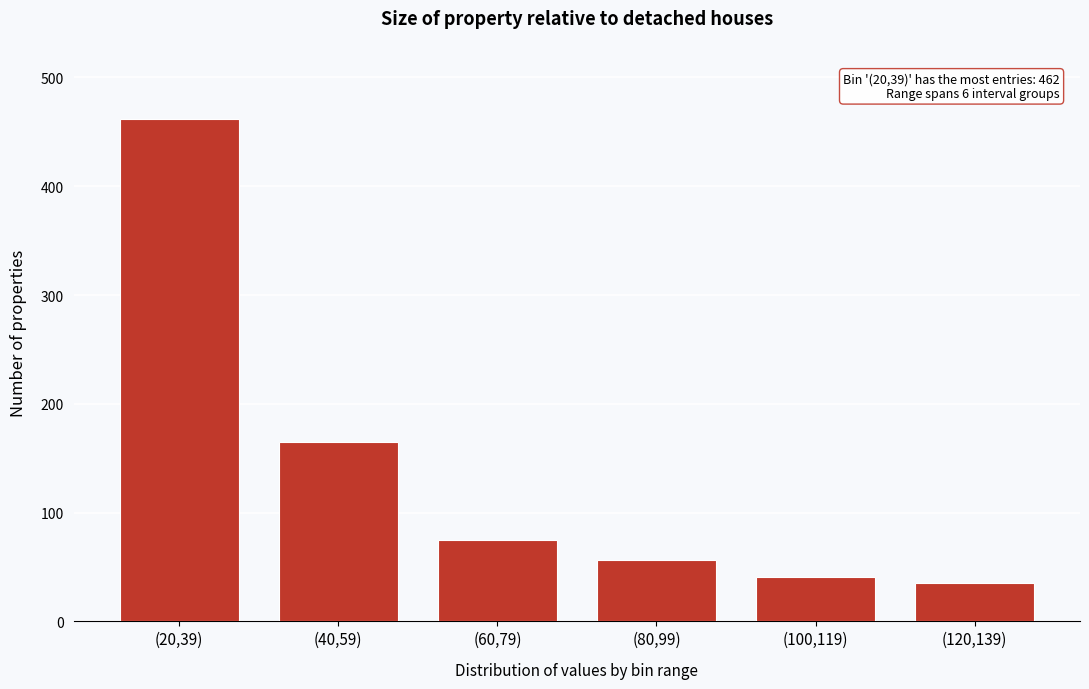

Reading left to right, what are all the values shown in this chart?

(20,39)=462	(40,59)=165	(60,79)=75	(80,99)=56	(100,119)=41	(120,139)=35